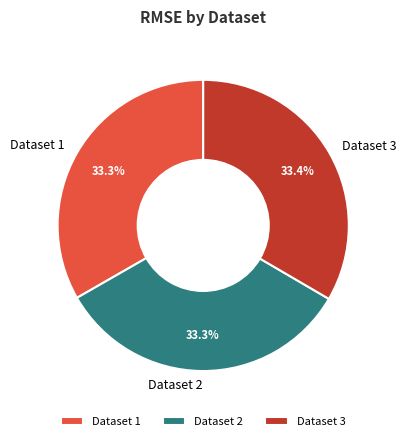

To the nearest percent, what percentage of the pie is Dataset 1?

33%